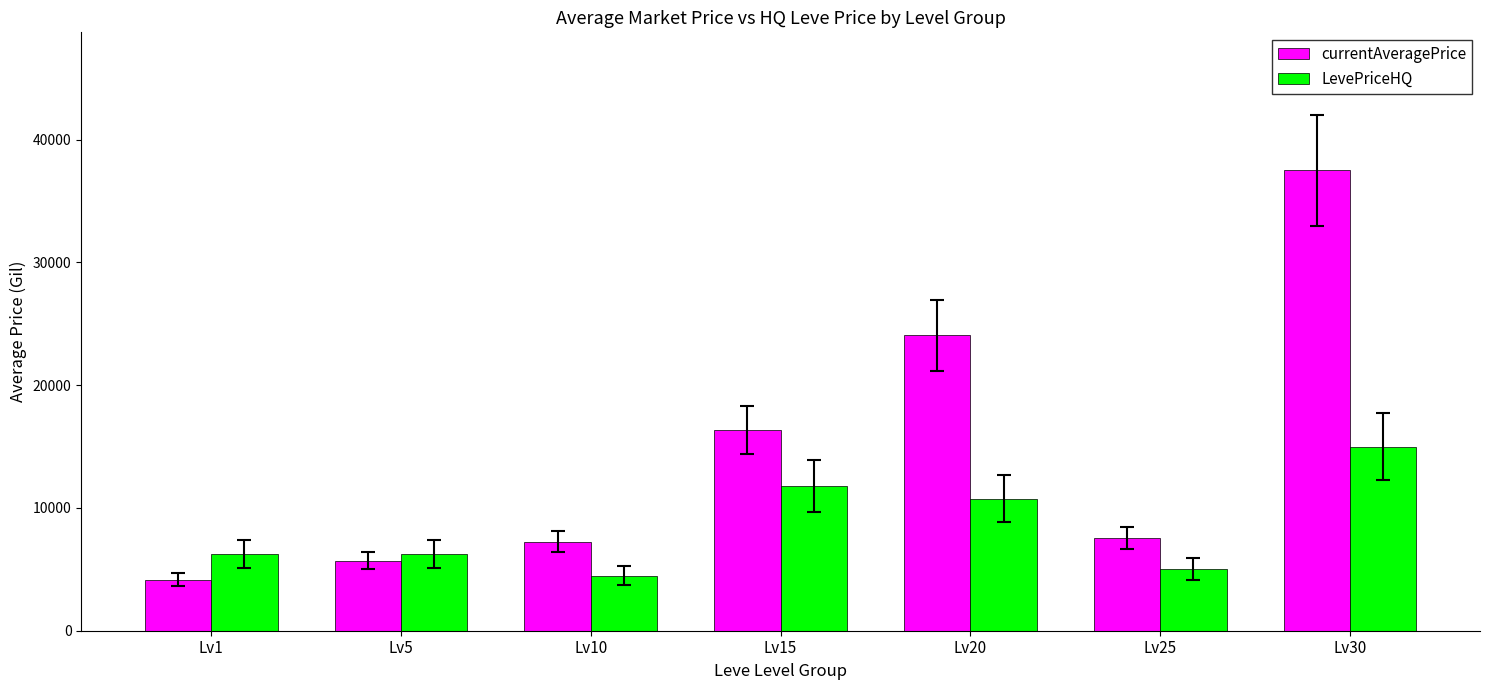

What is the minimum value shown in the chart?

4163.5